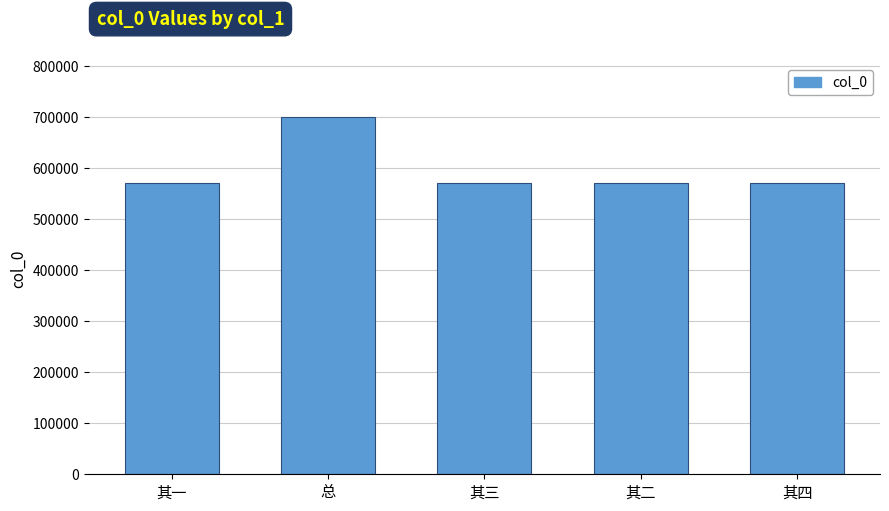

What is the difference between the second highest and minimum values?

3